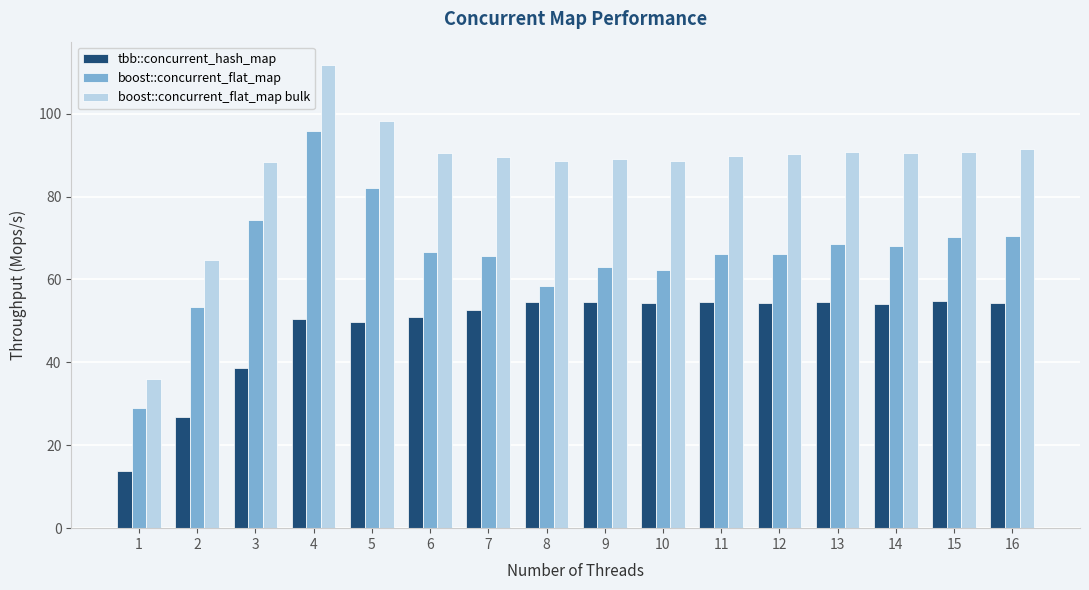

What are all the series names shown in the legend?

tbb::concurrent_hash_map, boost::concurrent_flat_map, boost::concurrent_flat_map bulk